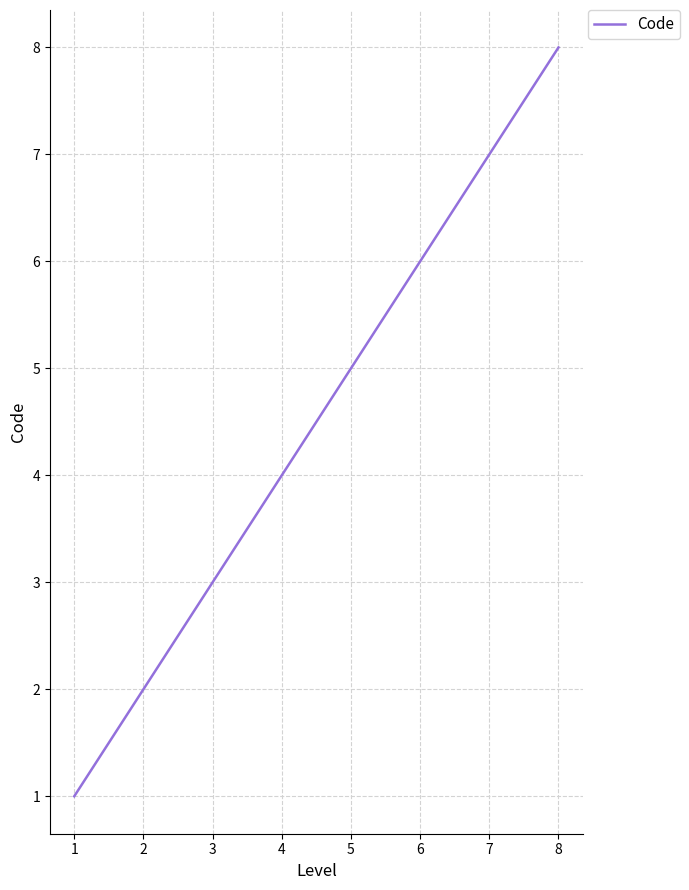

Rank the categories by value from highest to lowest.

8, 7, 6, 5, 4, 3, 2, 1